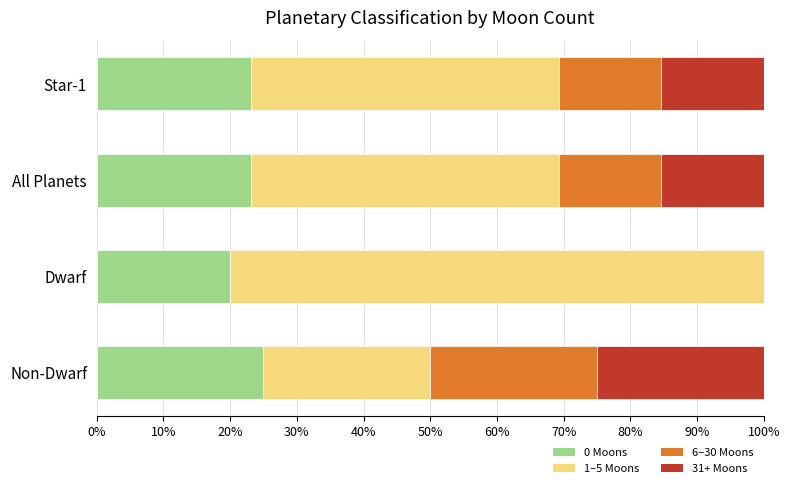

Is it true that 0 Moons equals 10.6 at All Planets?

False